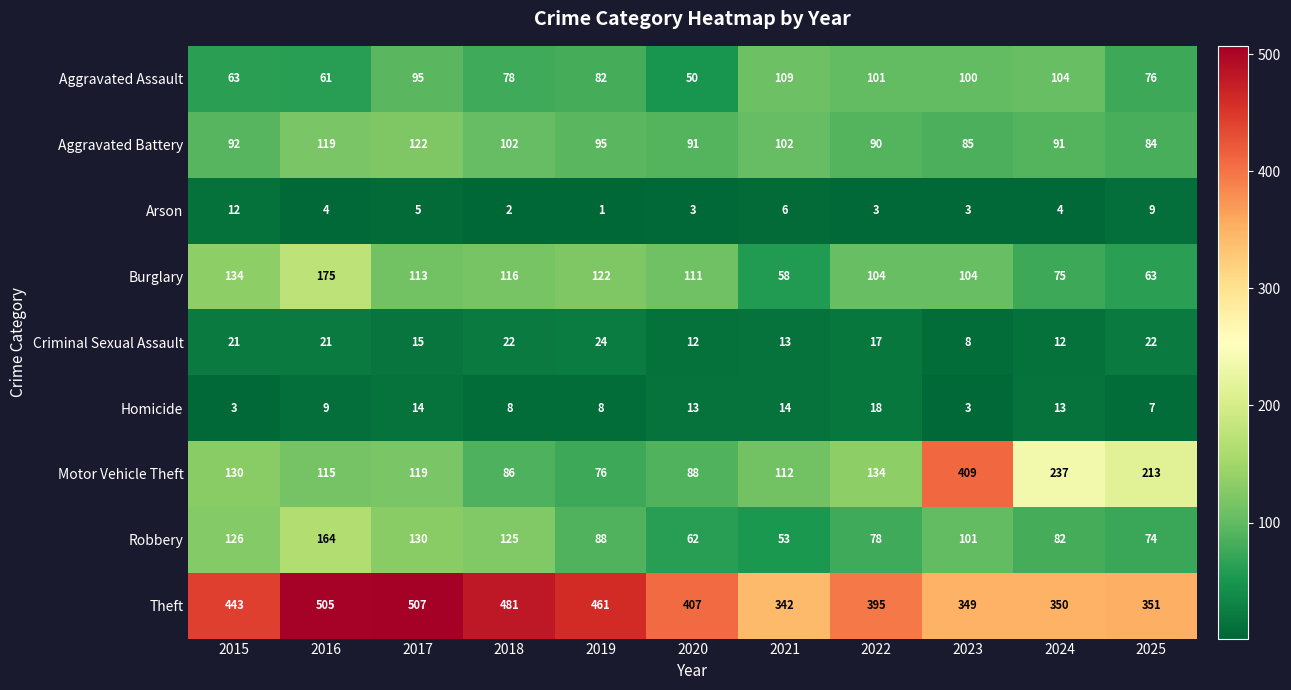

At which label is Criminal Sexual Assault closest to 16?

2017